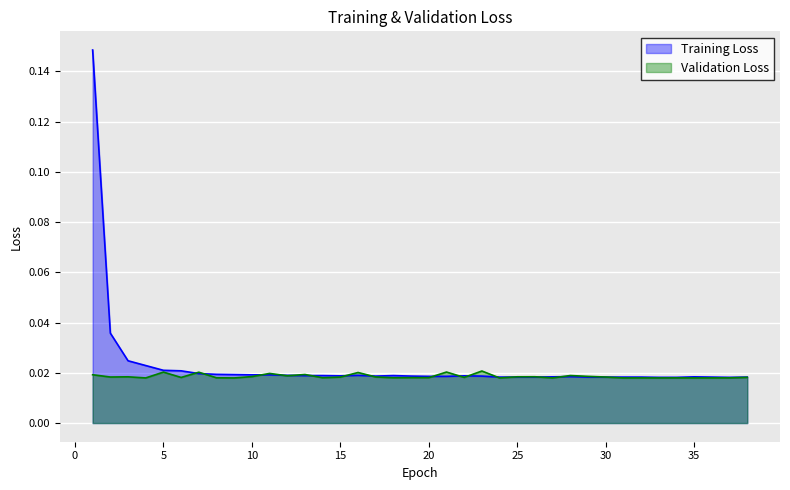

What are all the series names shown in the legend?

Training Loss, Validation Loss